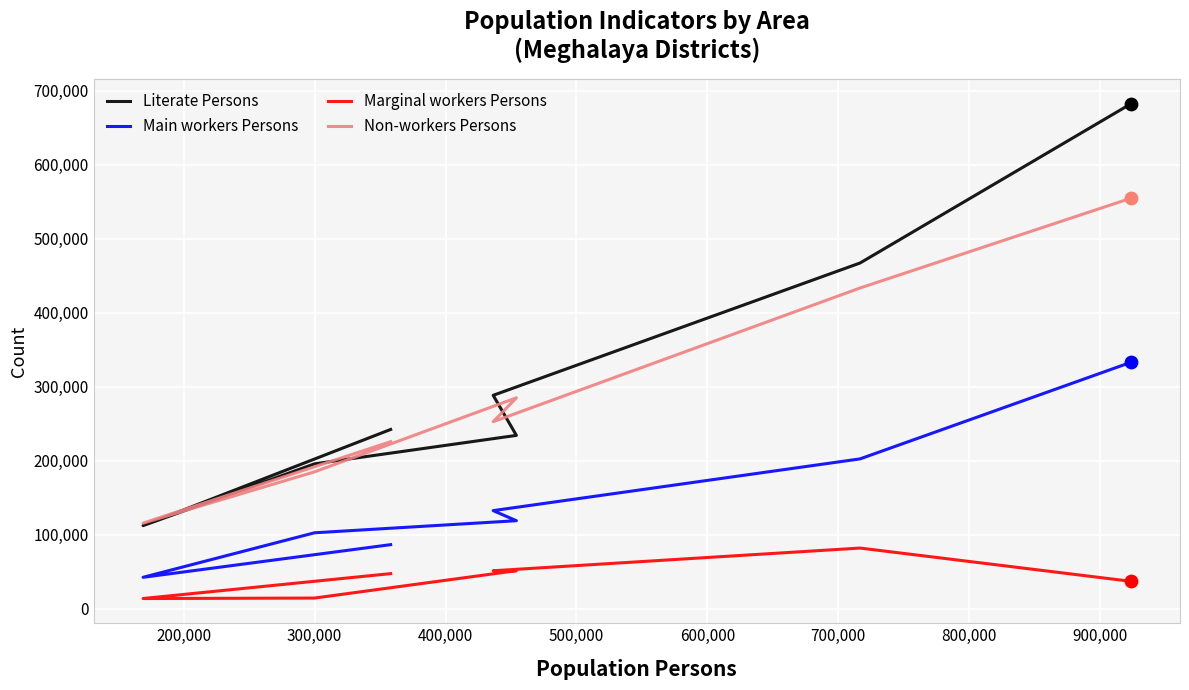

Which series reaches the minimum Y coordinate?

Marginal workers Persons